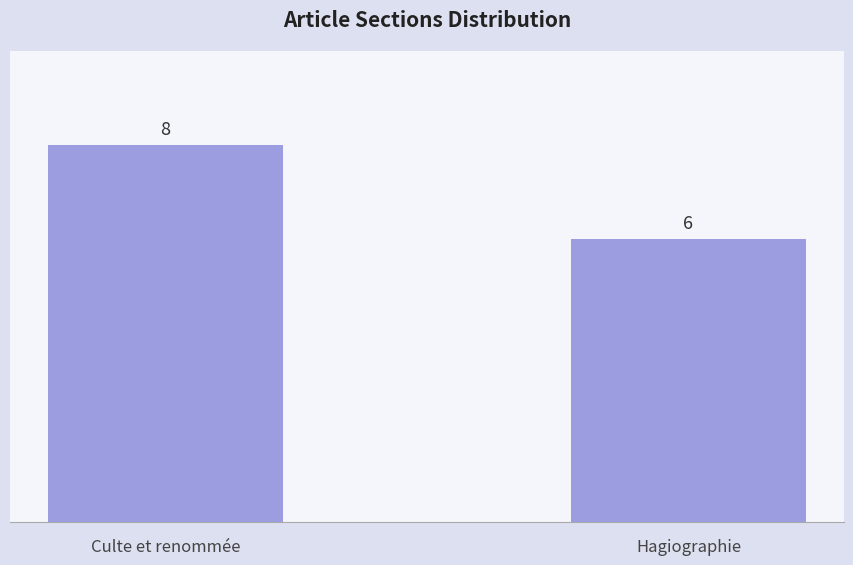

Rank the categories by value from highest to lowest.

Culte et renommée, Hagiographie